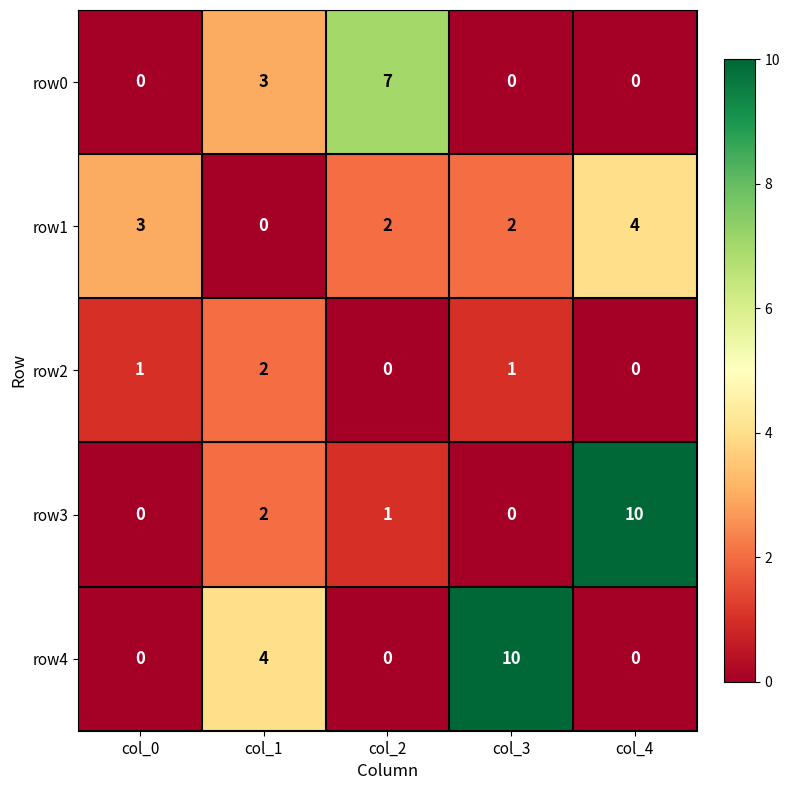

Between col_2 and col_4, which series saw the biggest shift?

row3